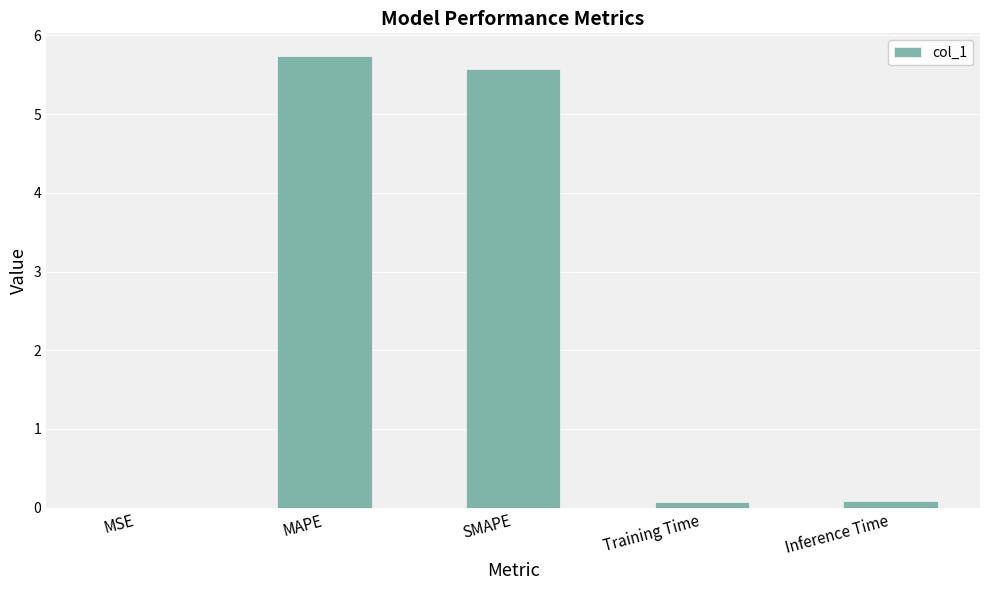

Are the bars grouped side by side (vs. stacked)?

No